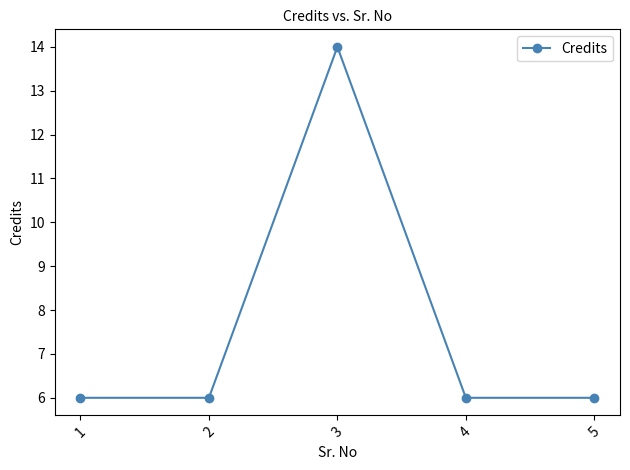

What is the value of the 3rd point from the left?

14